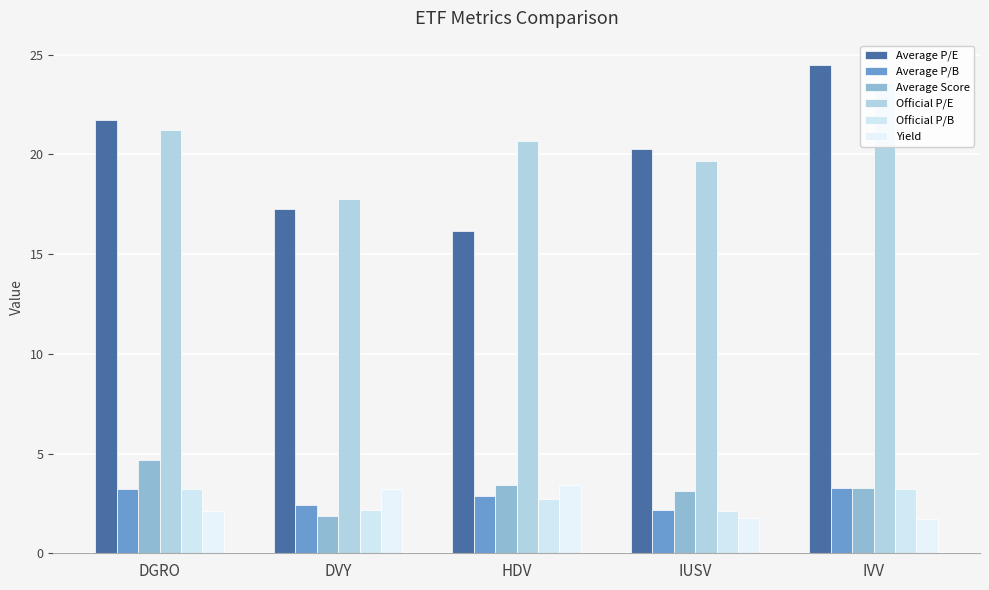

Does the chart contain any negative values?

No